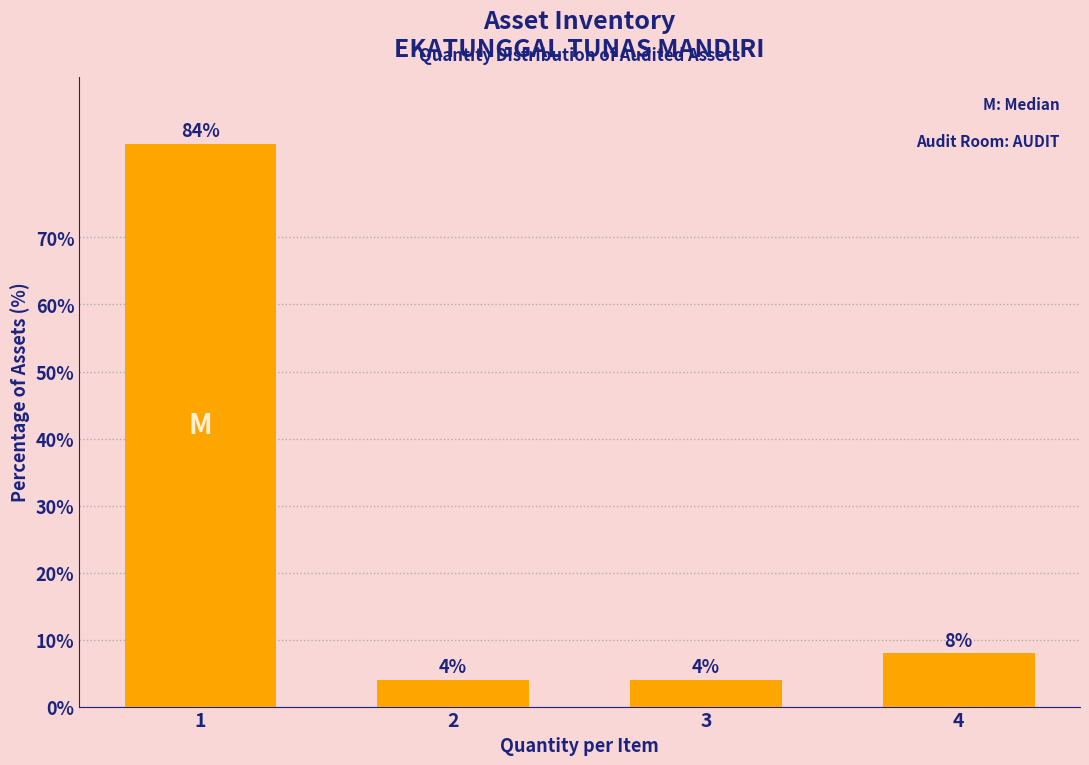

Reading left to right, what are all the values shown in this chart?

84	4	4	8